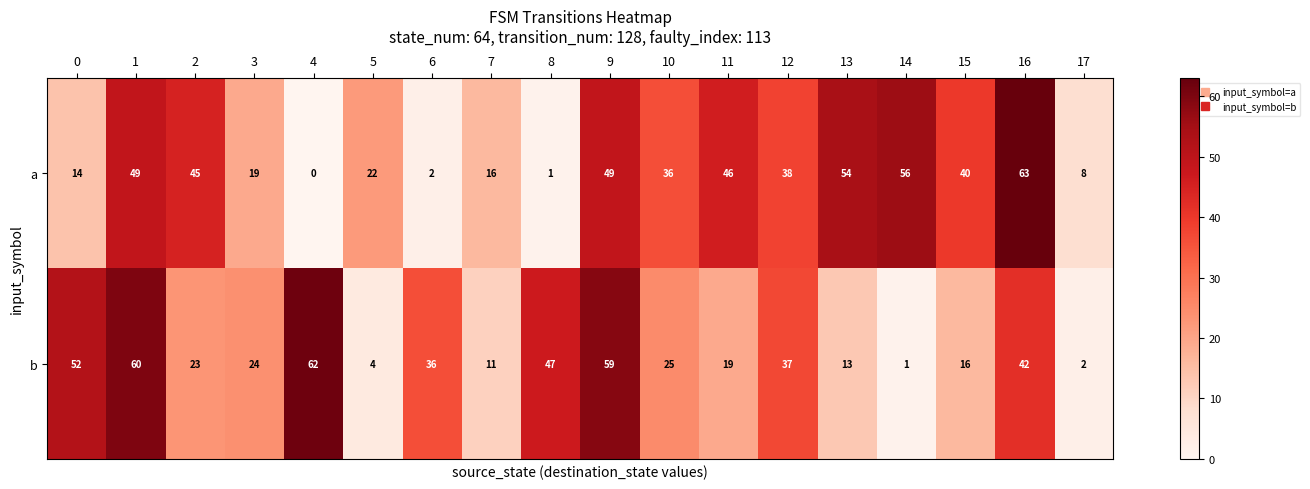

Which series changed the most between 1 and 3?

b